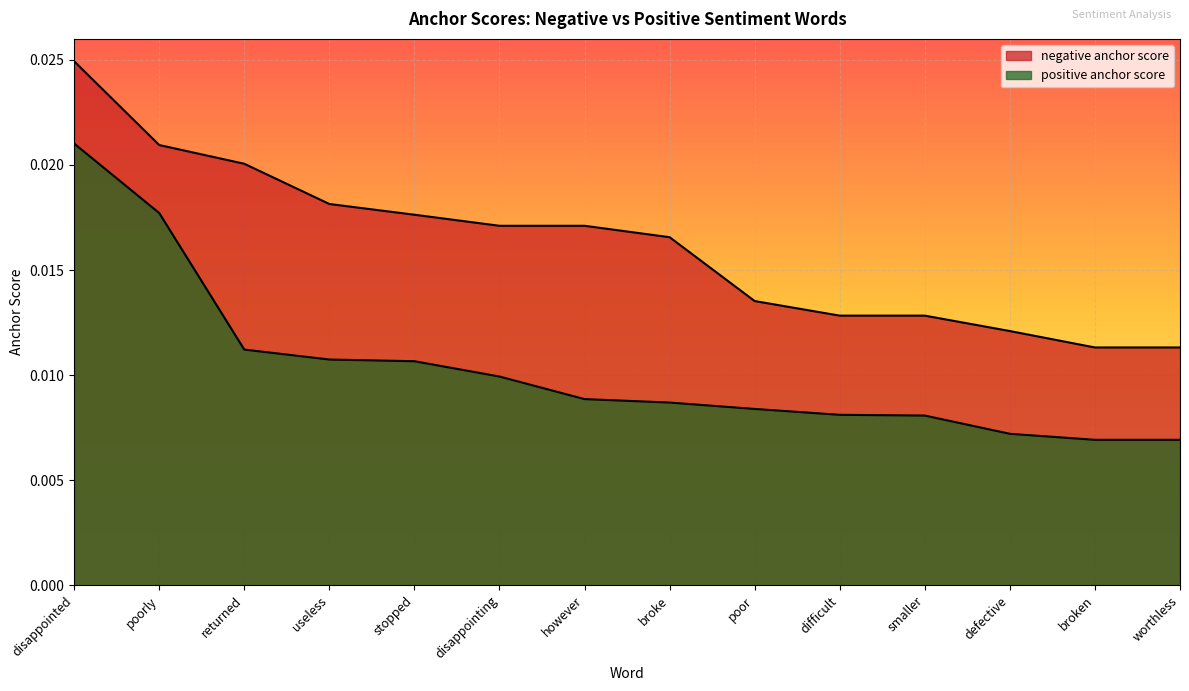

How many data points does each series have?

14